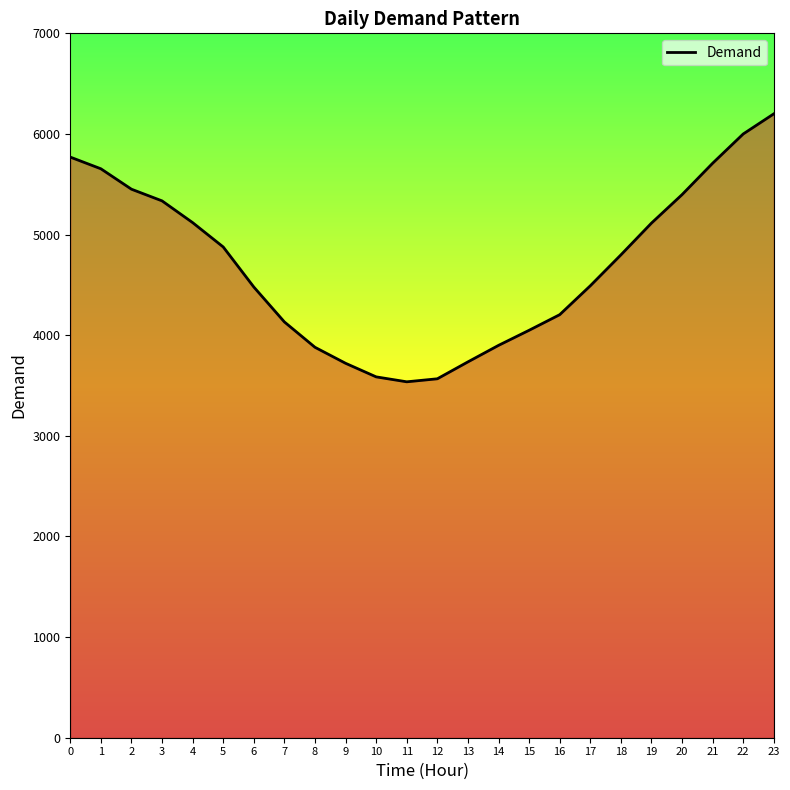

True or false: the data shows 6200 at 23.

True